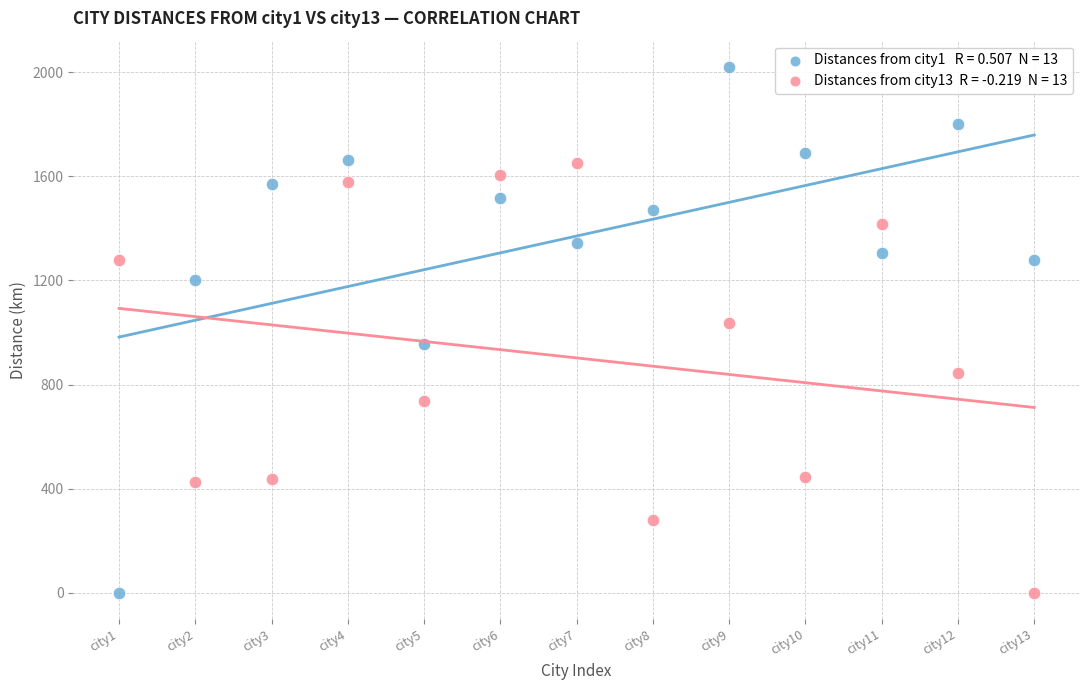

Across all series, what Y value is closest to 1010?

1035